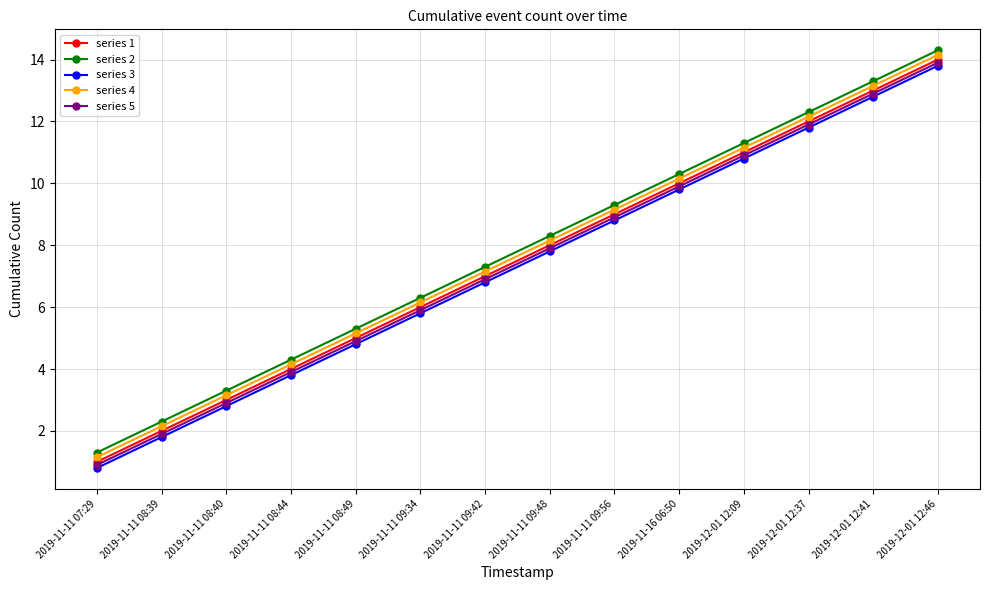

True or false: series 4 and series 3 intersect in this chart.

False